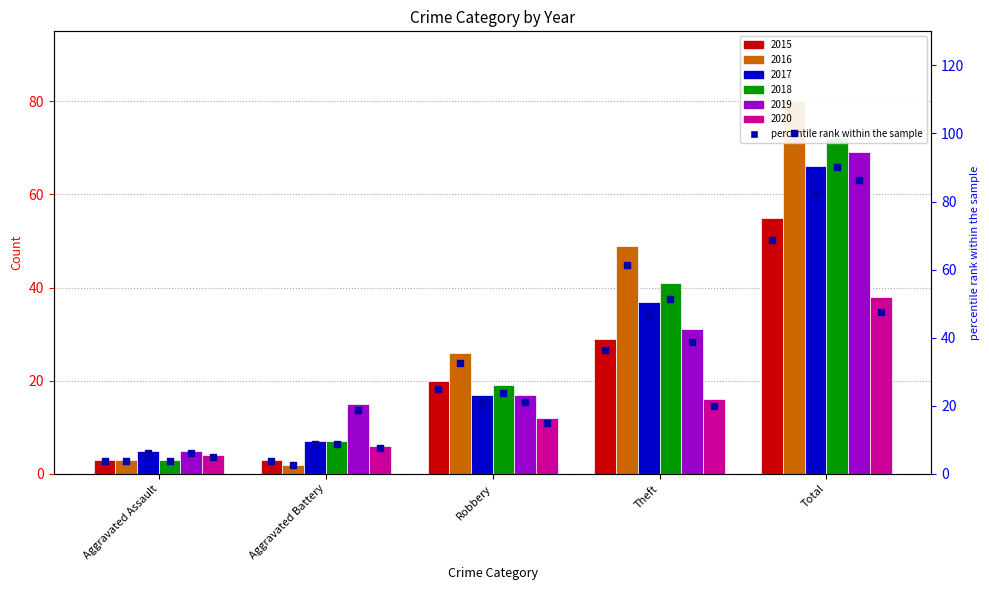

At how many categories does at least one series exceed 24?

3